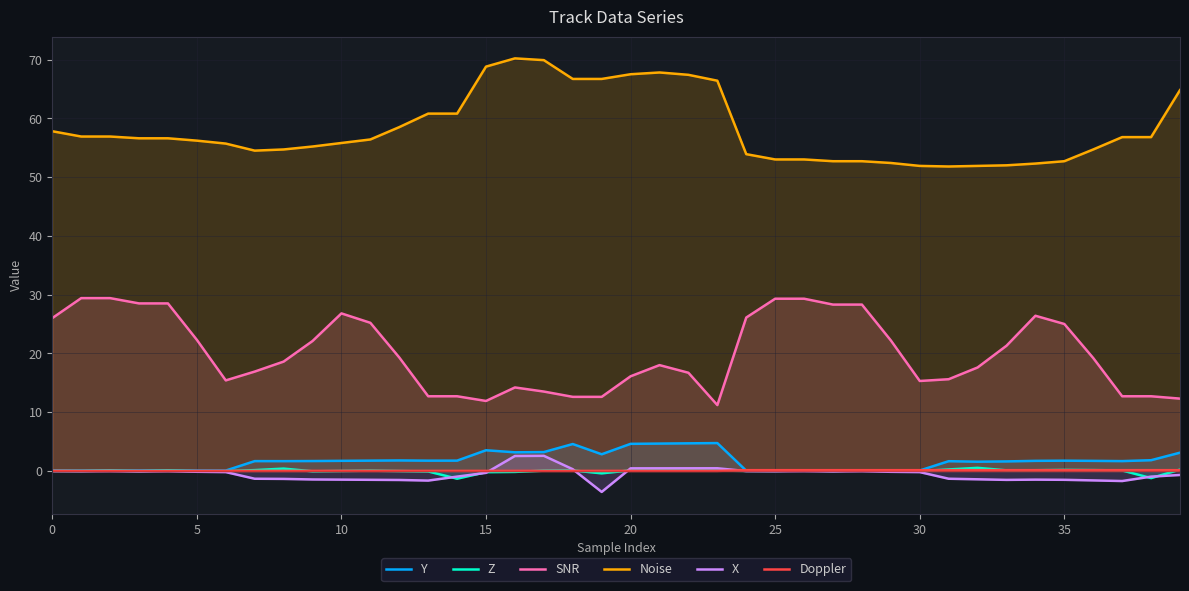

Rank the series at 0 from highest to lowest value.

Noise, SNR, Y, Doppler, Z, X